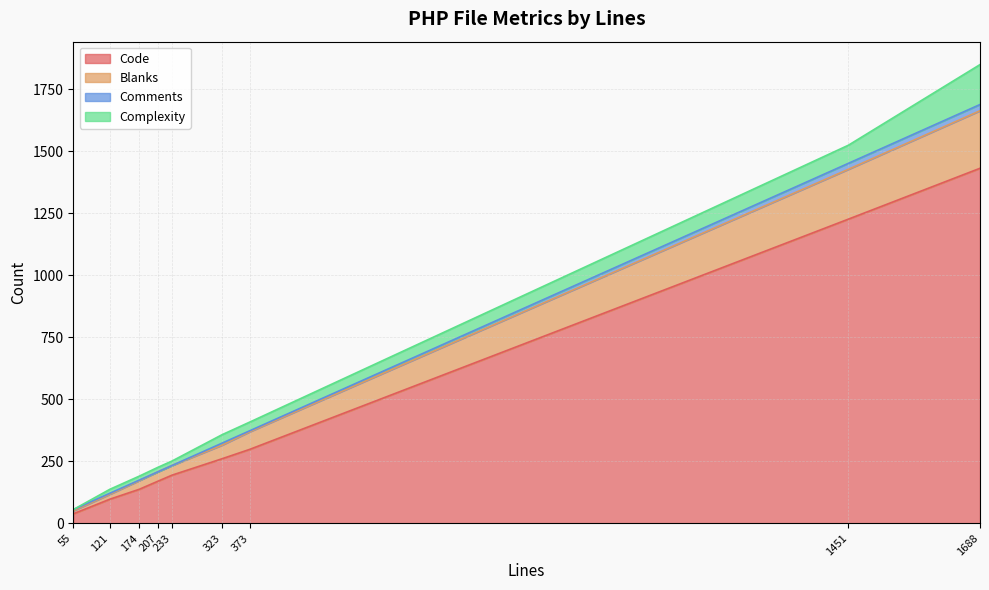

True or false: Code and Complexity cross at least once.

False